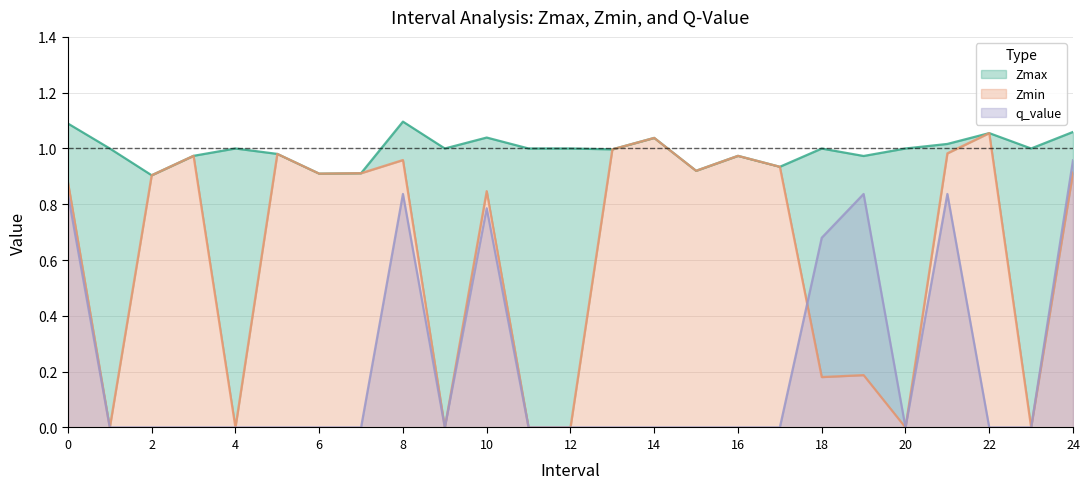

At how many categories does at least one series exceed 0?

25